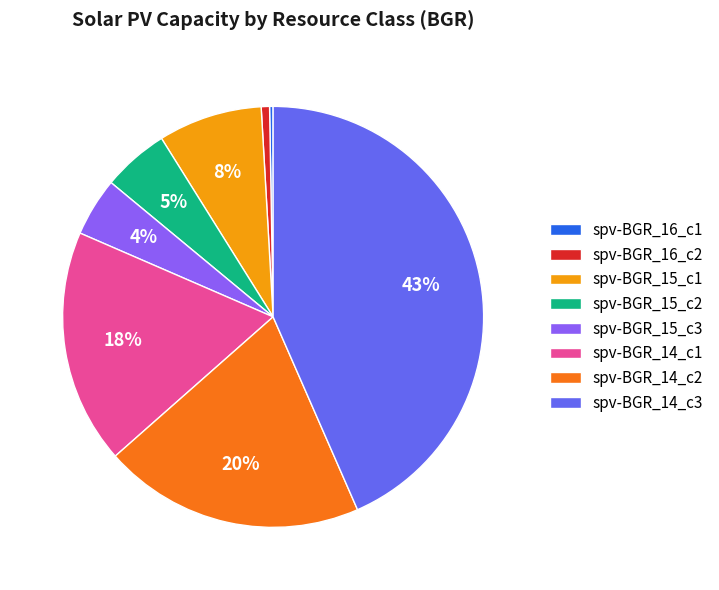

Do spv-BGR_14_c1 and spv-BGR_15_c3 together represent more than half of the pie?

No